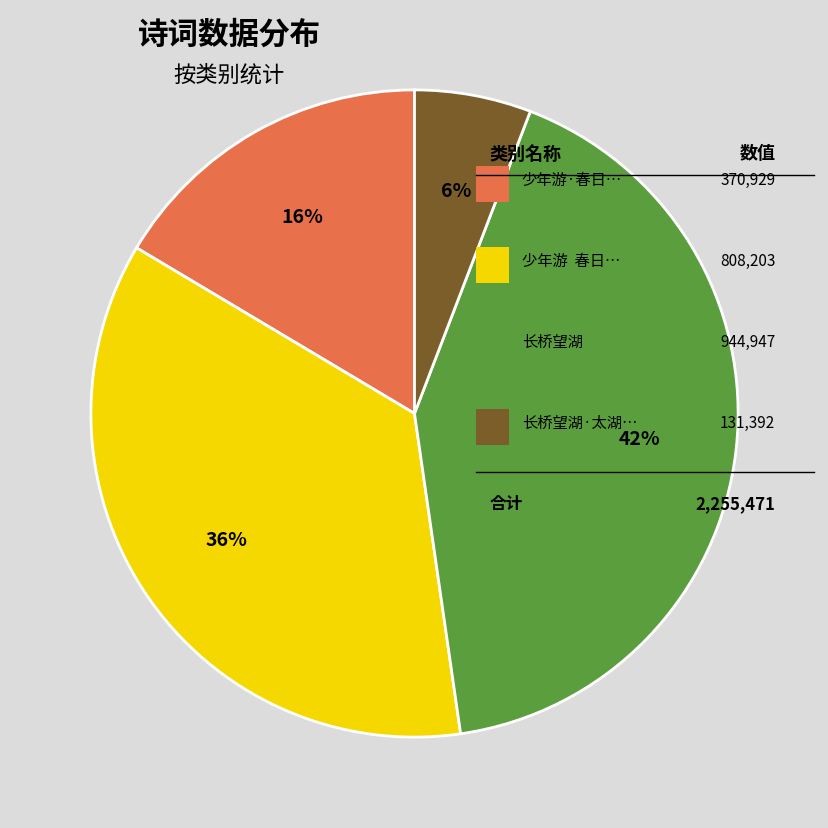

To the nearest percent, what is the average slice percentage?

25%